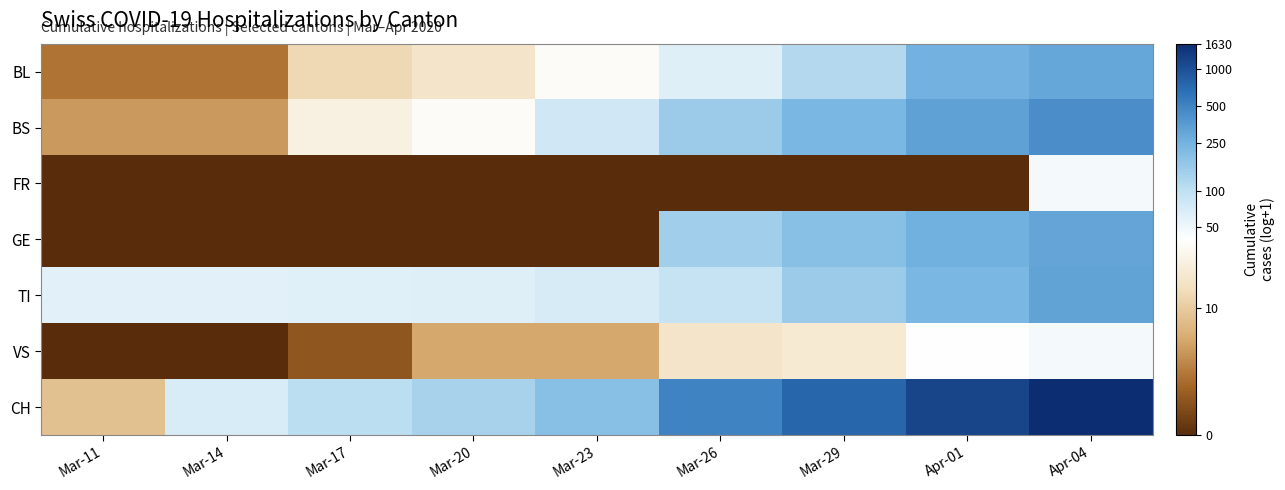

At how many categories does at least one series exceed 6?

4